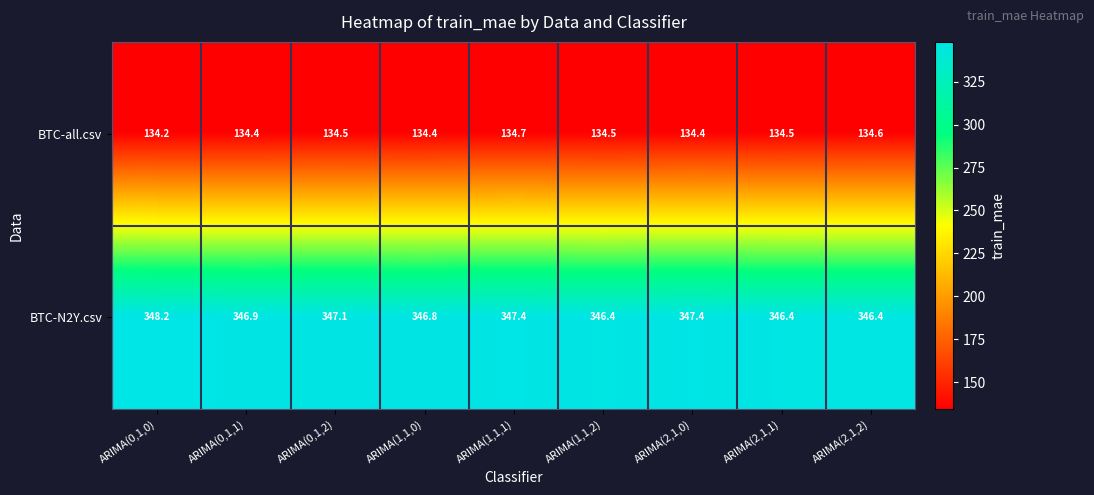

What is the difference between the highest and lowest values at ARIMA(2,1,0)?

213.0